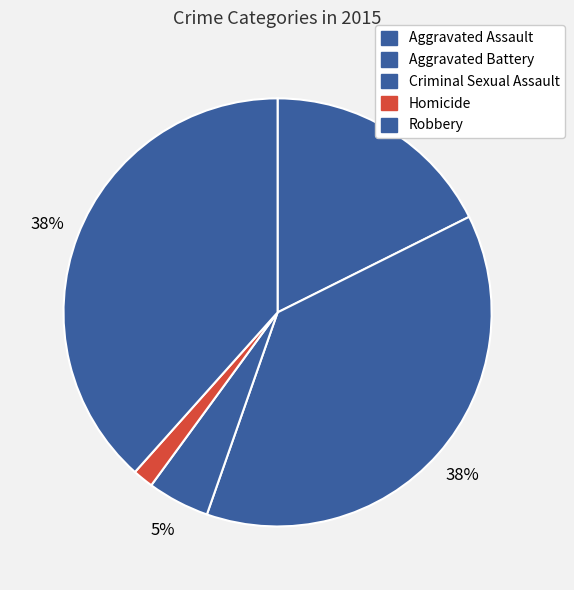

How many segments does this pie chart have?

5